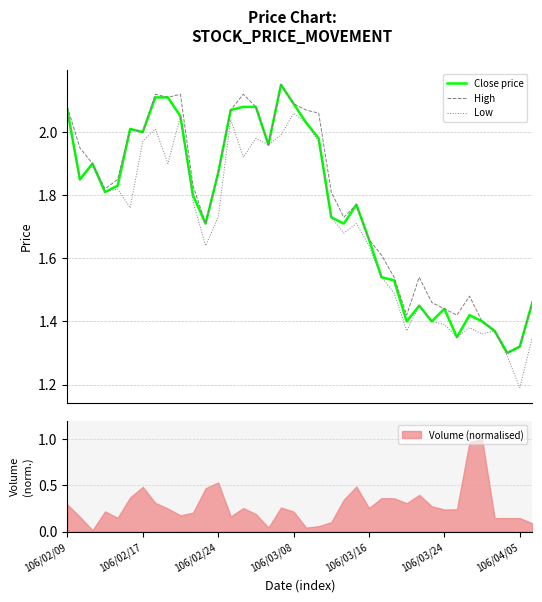

The value of High at 16 is 2.0. True or false?

True